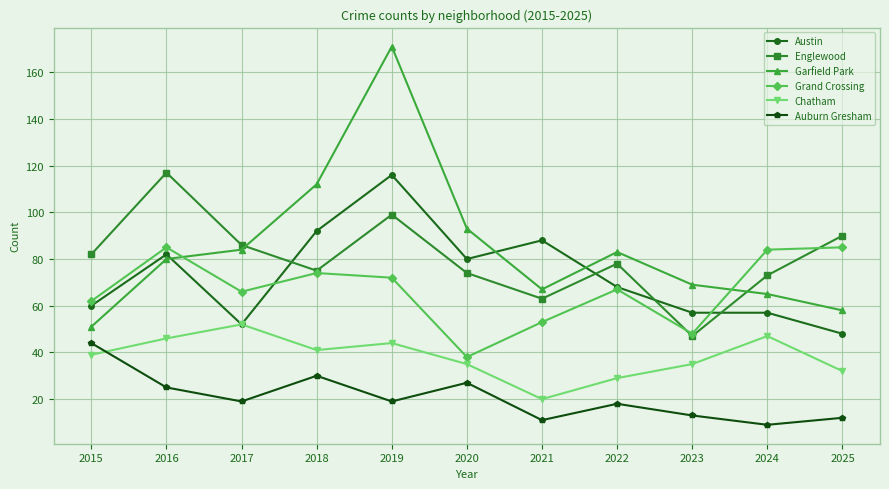

The value of Grand Crossing at 2021 is 78. True or false?

False